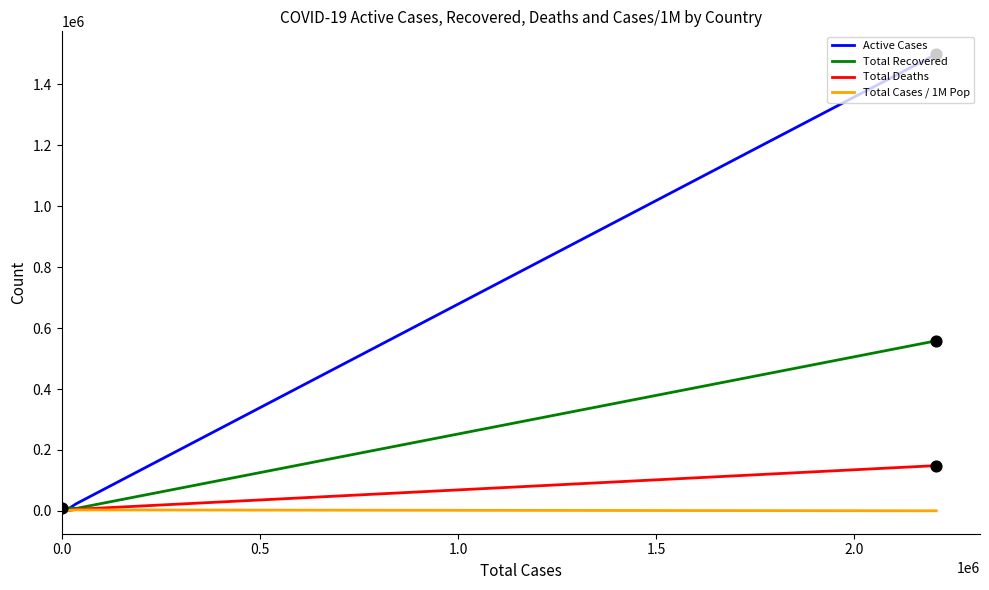

Which series has the largest range (max minus min)?

Active Cases